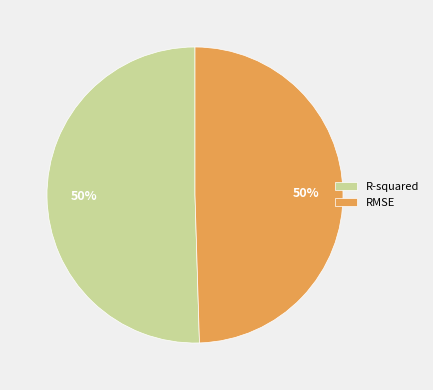

To the nearest percent, what percentage of the pie is RMSE?

50%